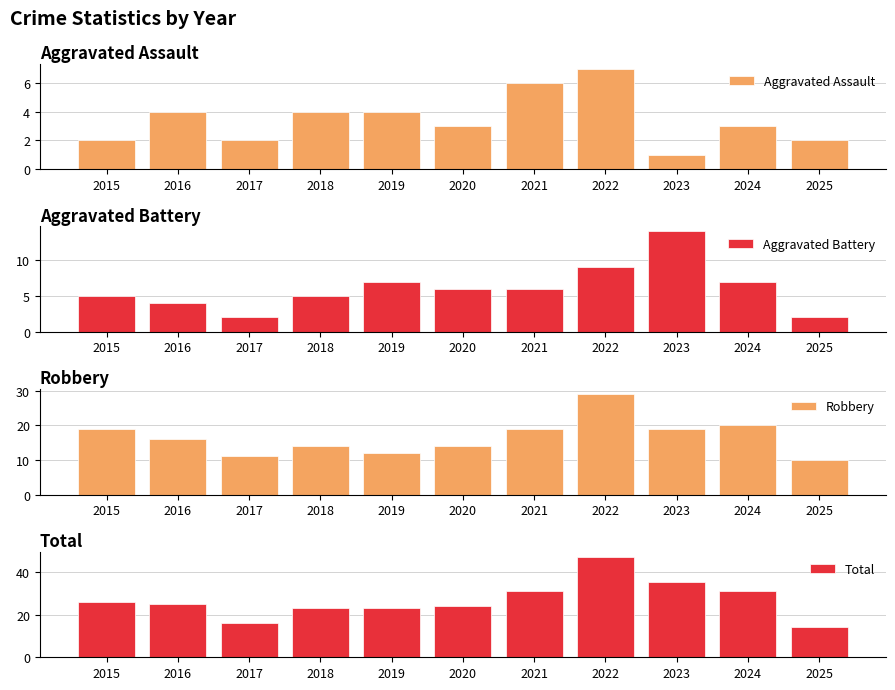

What are all the series names shown in the legend?

Aggravated Assault, Aggravated Battery, Robbery, Total